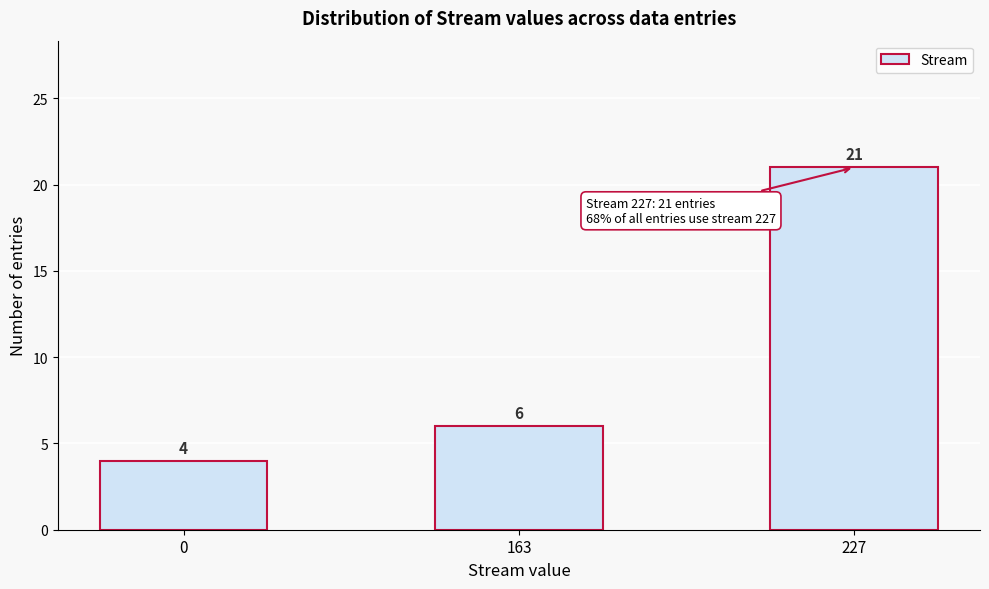

Reading left to right, transcribe all the data shown in this chart.

0=4	163=6	227=21